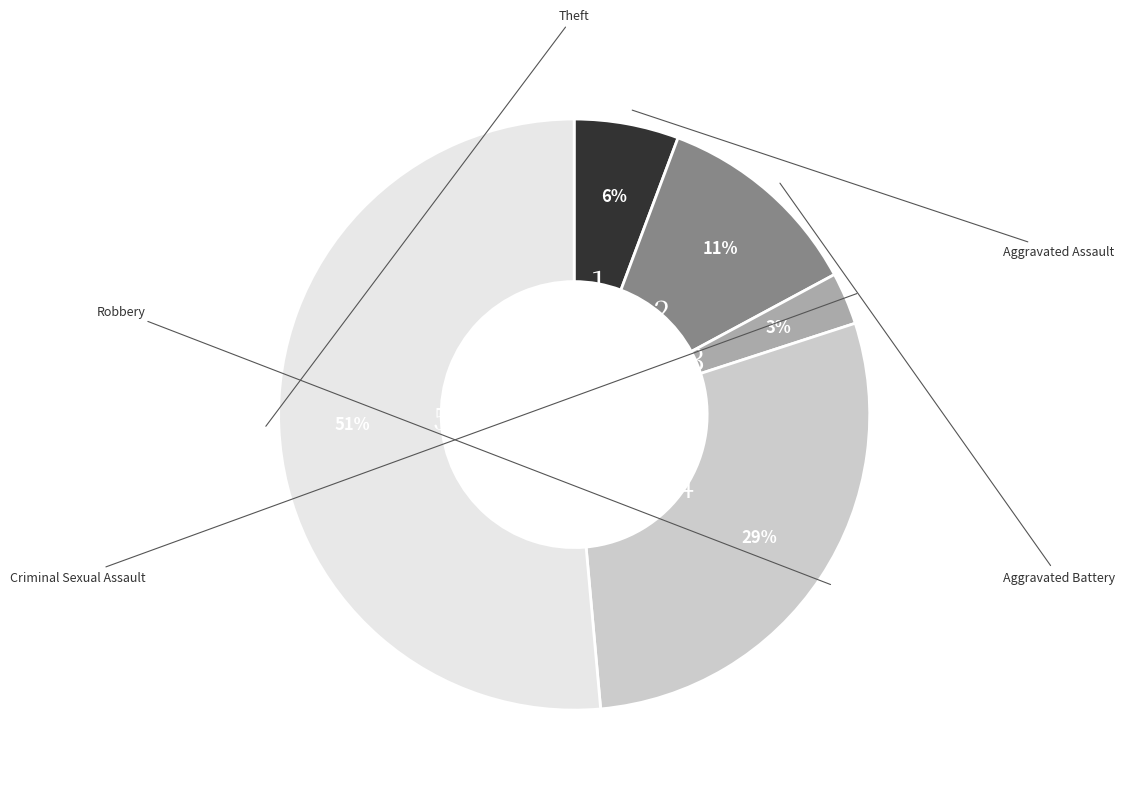

Count the number of slices in the pie.

5